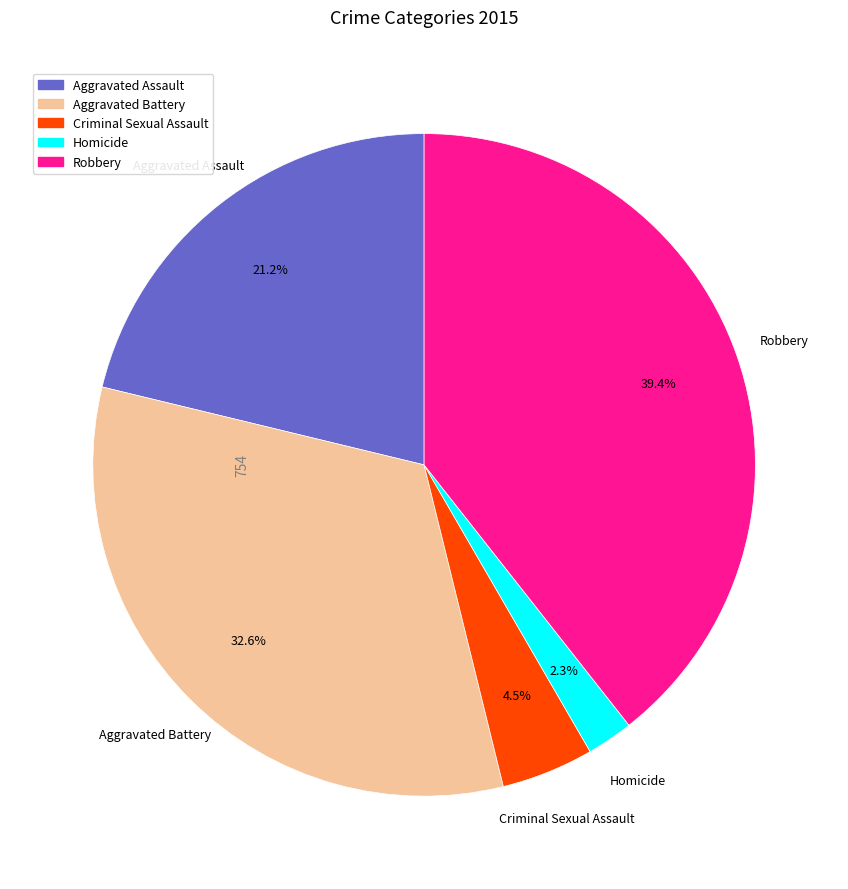

What portion of the pie excludes Aggravated Battery?

67.4%